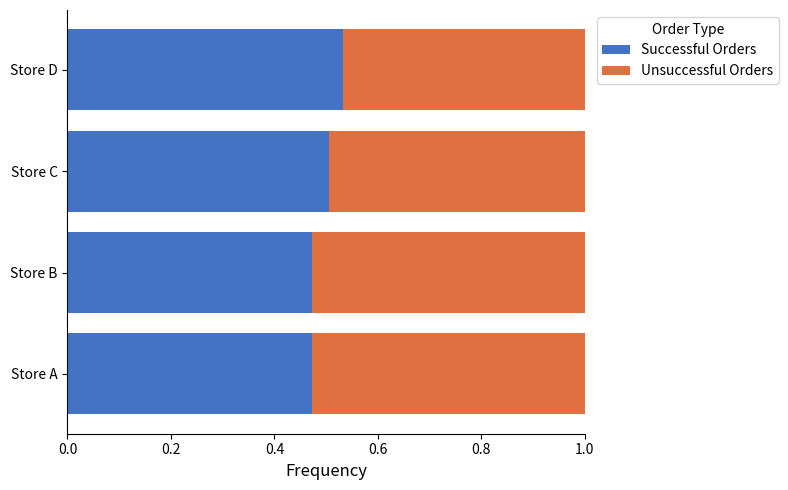

At which label does Successful Orders reach its peak?

Store D